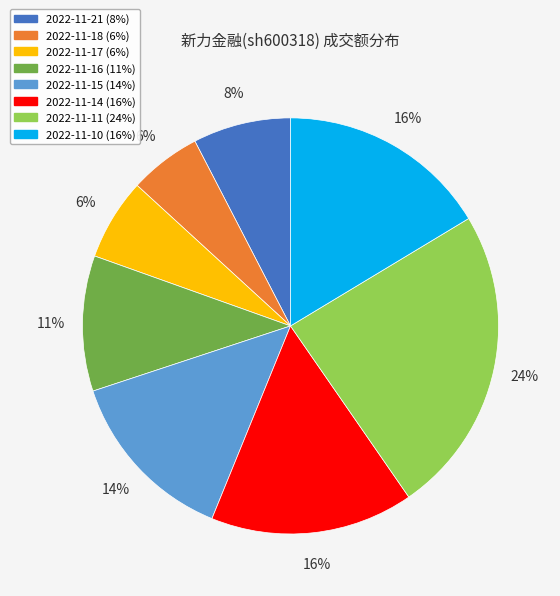

How many segments does this pie chart have?

8